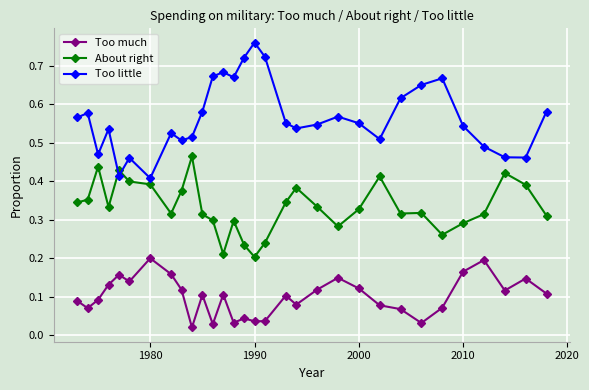

Count the Too little values in the range 0 to 1.

31